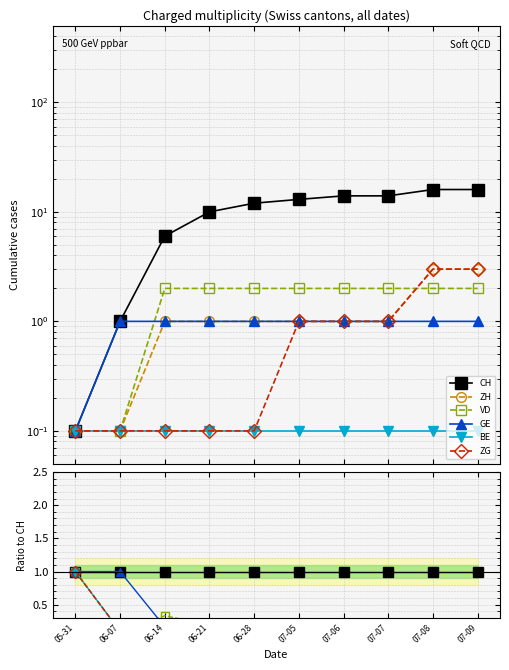

True or false: GE and ZH cross at least once.

False